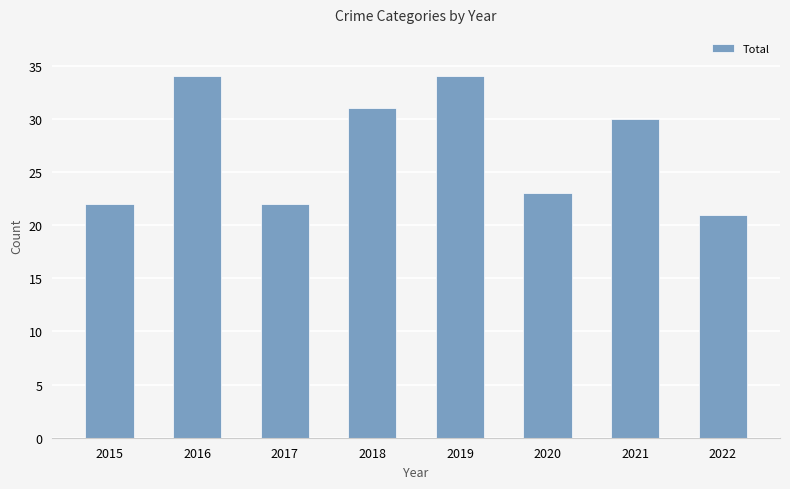

Reading left to right, what are all the values shown in this chart?

2015=22	2016=34	2017=22	2018=31	2019=34	2020=23	2021=30	2022=21